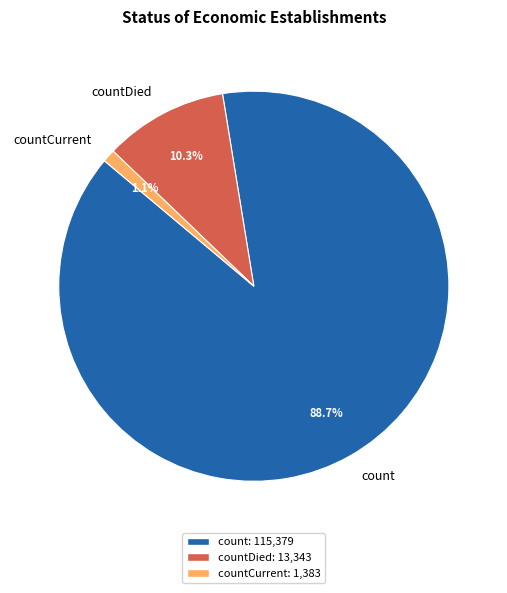

Count the number of slices in the pie.

3